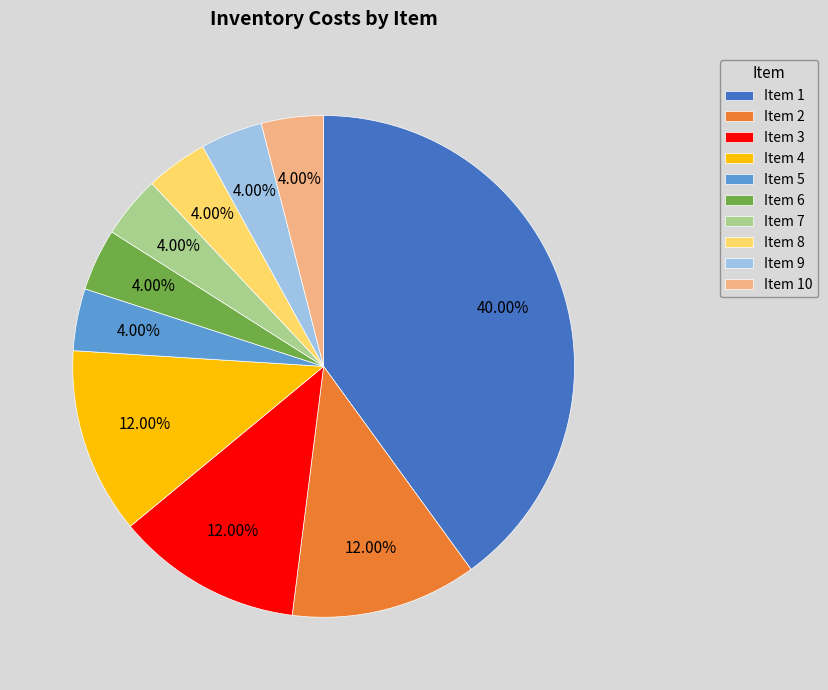

Which has a higher value, Item 2 or Item 5?

Item 2